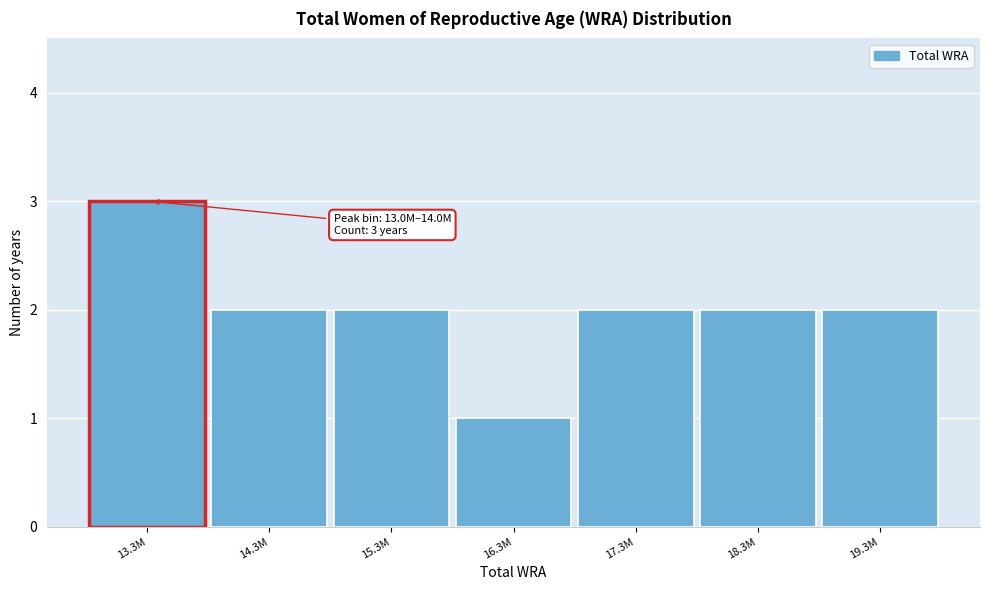

Reading right to left, what are all the values shown in this chart?

2	2	2	1	2	2	3